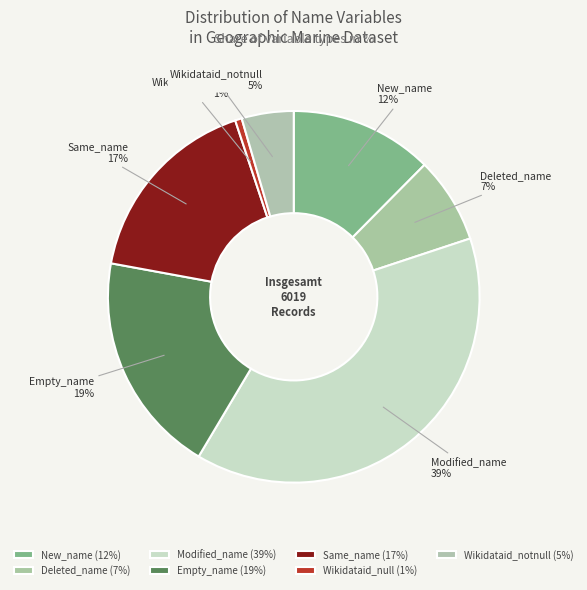

Which slice is the largest?

Modified_name